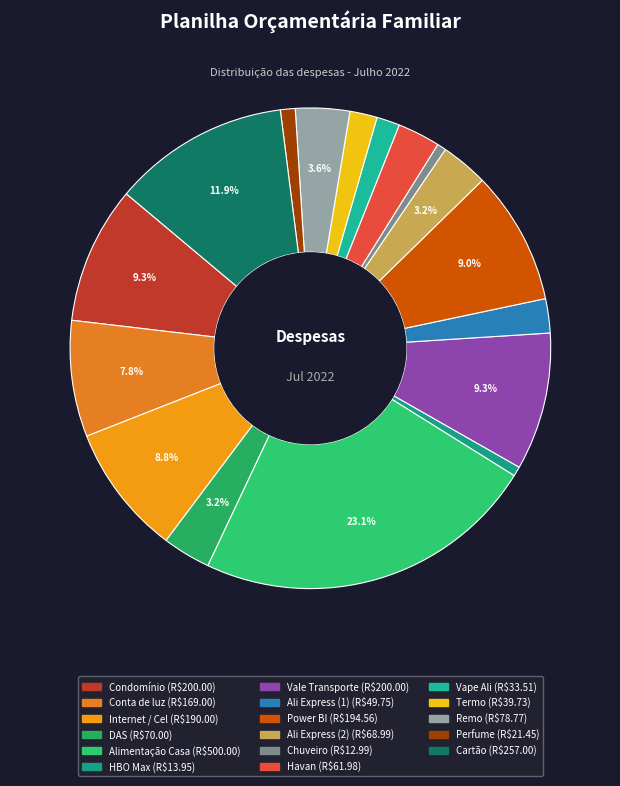

True or false: Conta de luz accounts for 1% of the total.

False